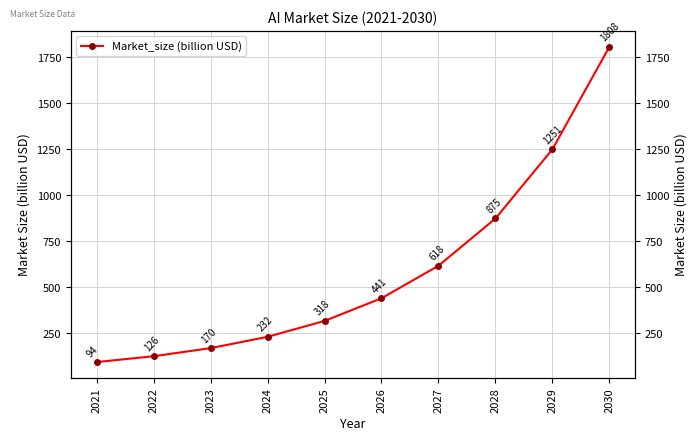

What is the average value?

593.4